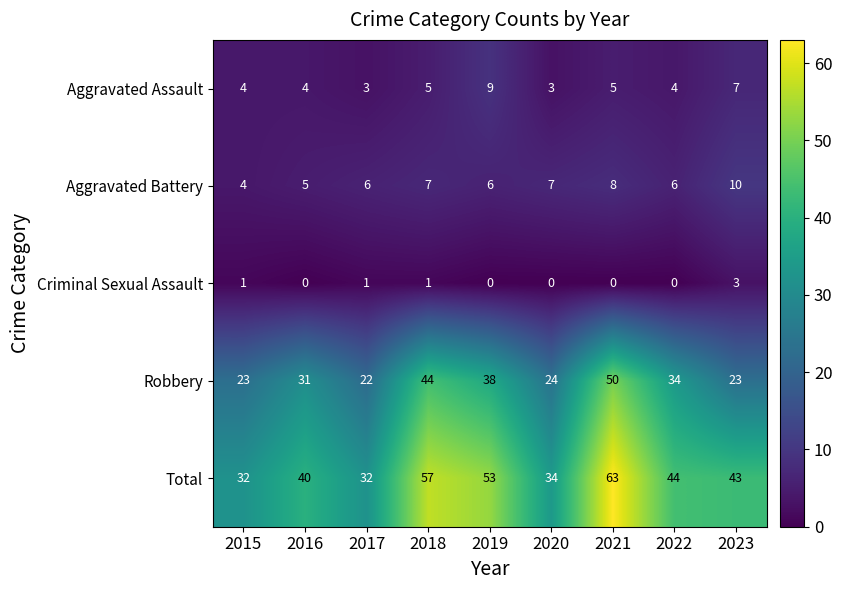

Rank the series by their maximum value, from lowest to highest.

Criminal Sexual Assault, Aggravated Assault, Aggravated Battery, Robbery, Total